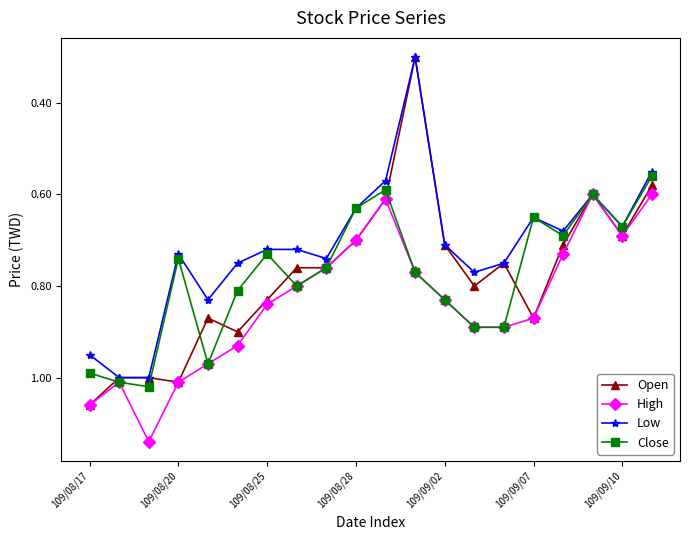

What is the difference between the maximum and second lowest values in the High series?

0.5